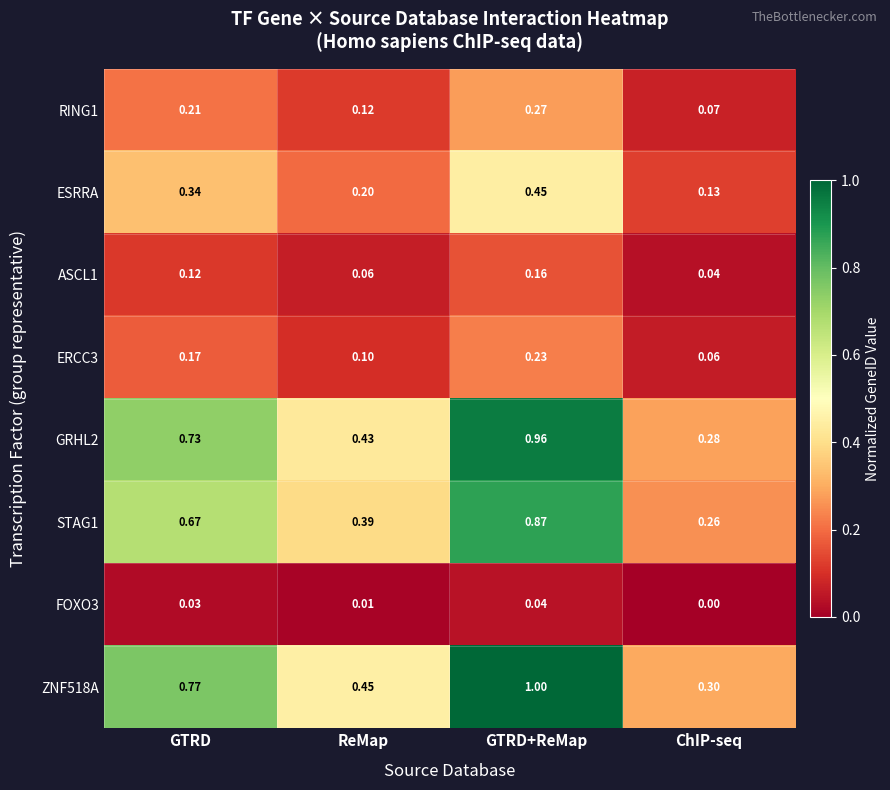

At which category is the sum across all series the highest?

GTRD+ReMap